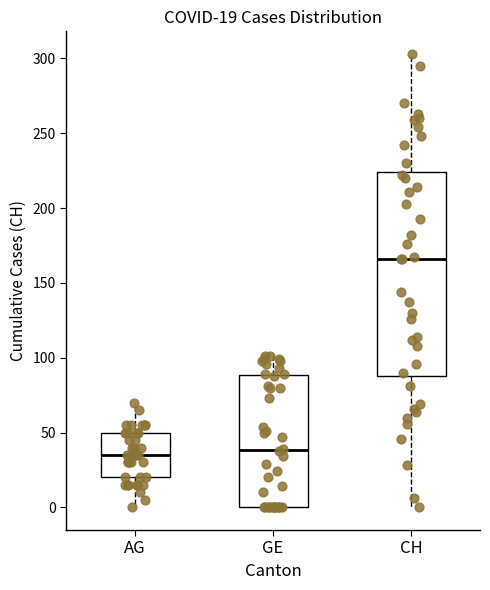

Which box is the tallest, from its lower edge to its upper edge?

CH